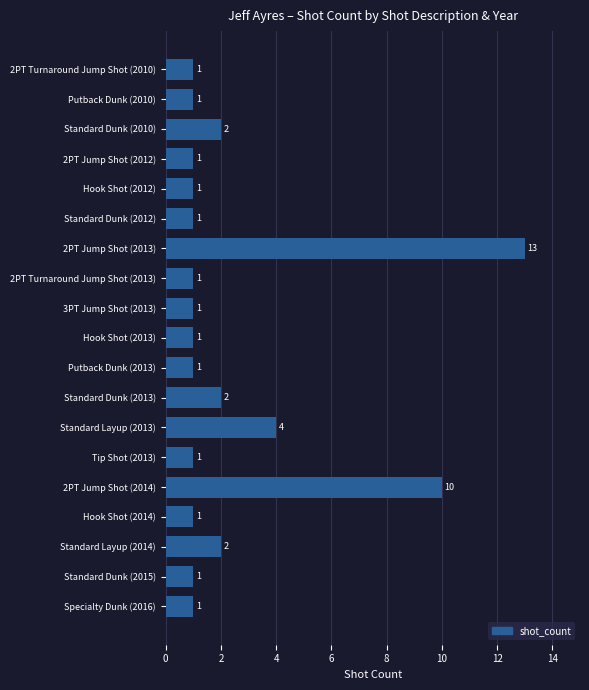

The chart shows a value of 1 at Hook Shot (2012). True or false?

True